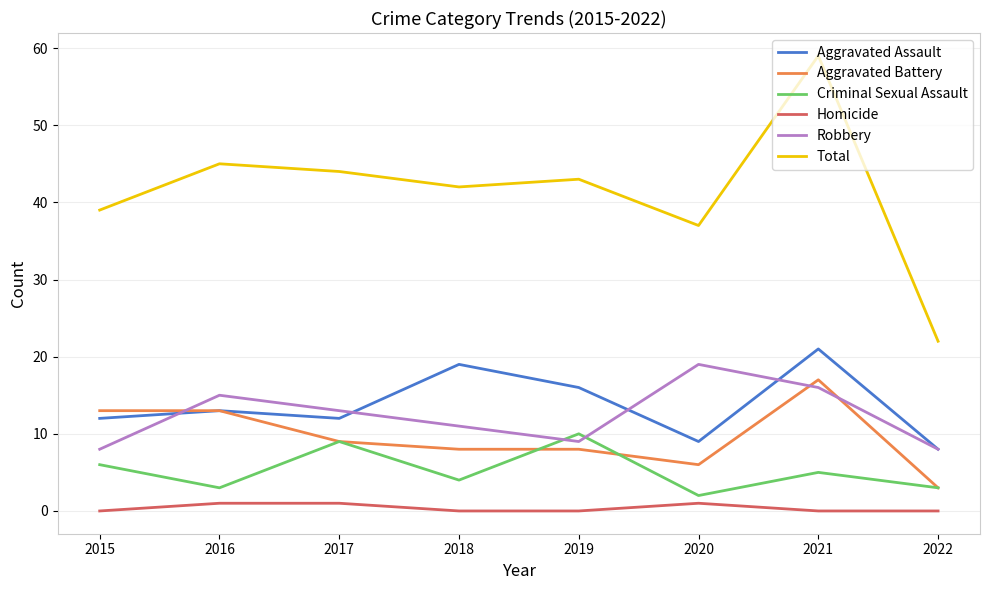

True or false: Total and Homicide intersect in this chart.

False